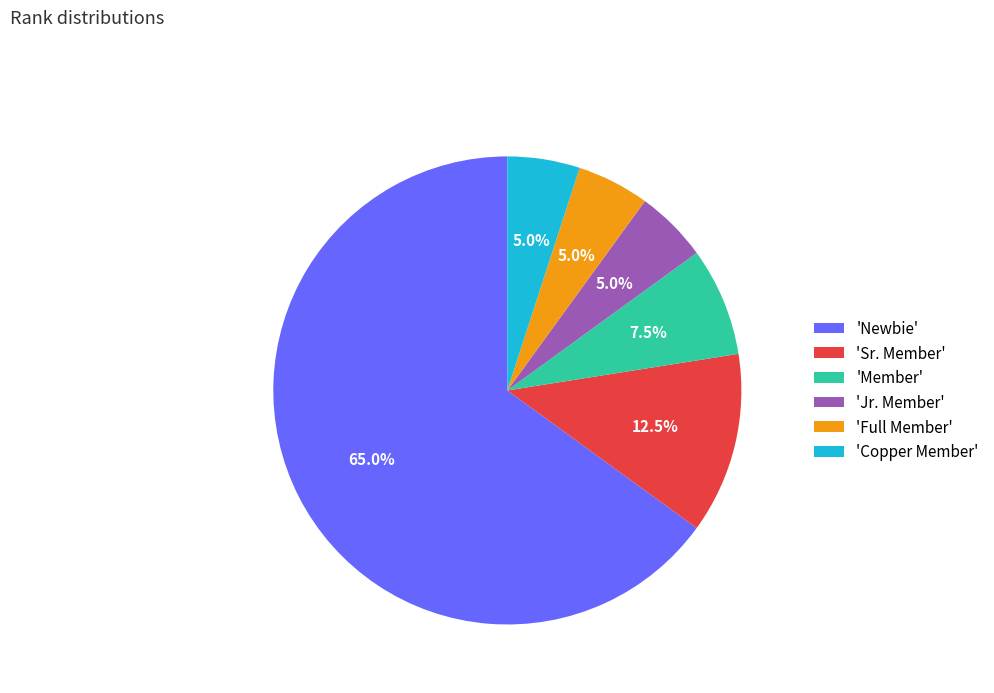

How many slices are in this pie chart?

6